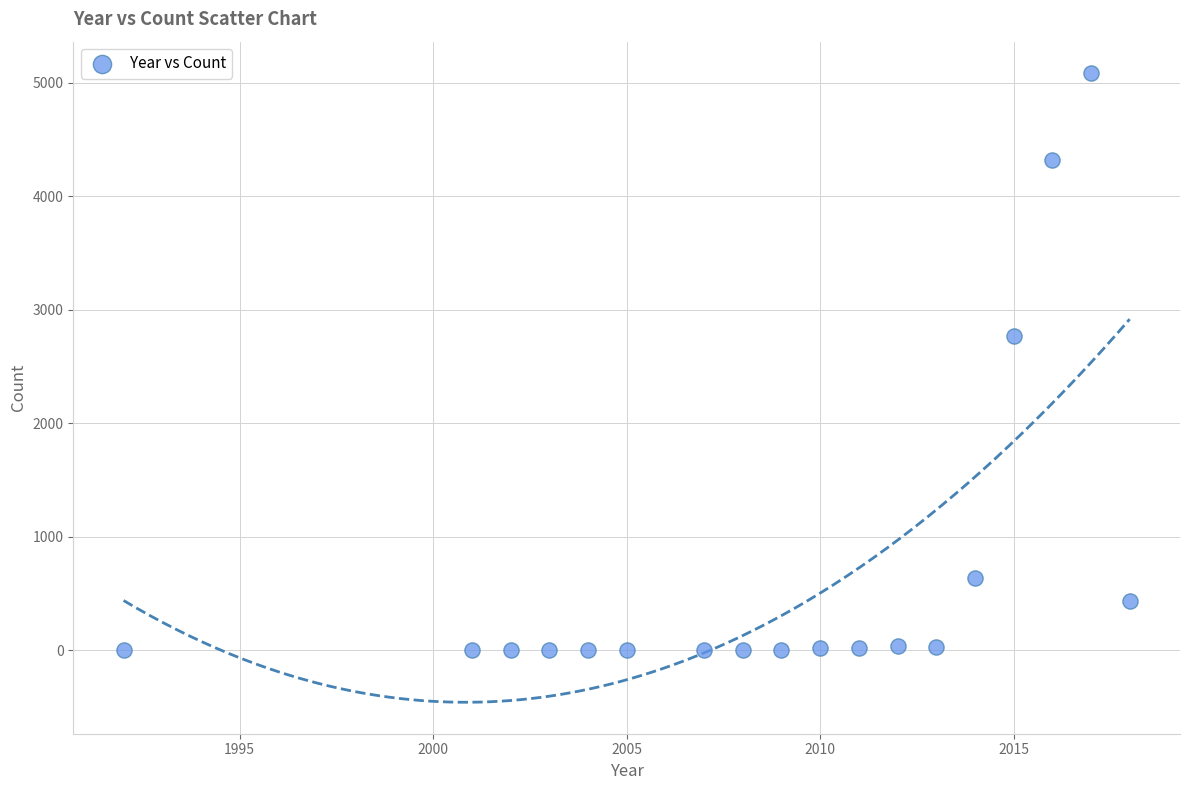

What Y value in the scatter plot is closest to 2543?

2769